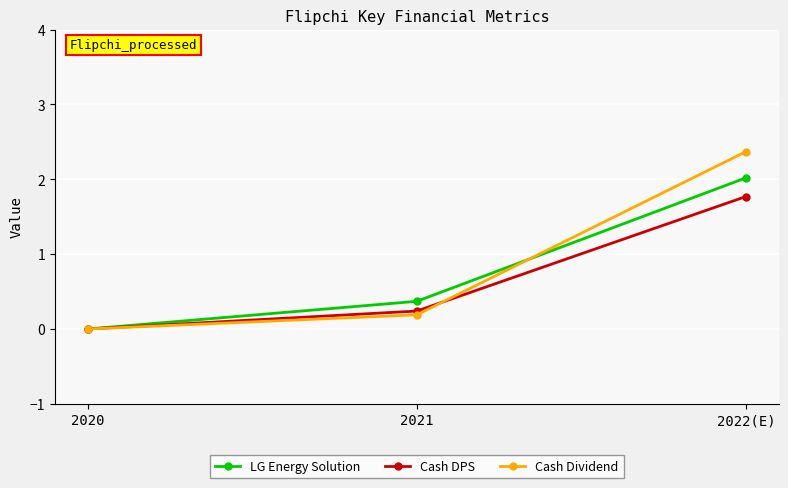

What are all the series names shown in the legend?

LG Energy Solution, Cash DPS, Cash Dividend